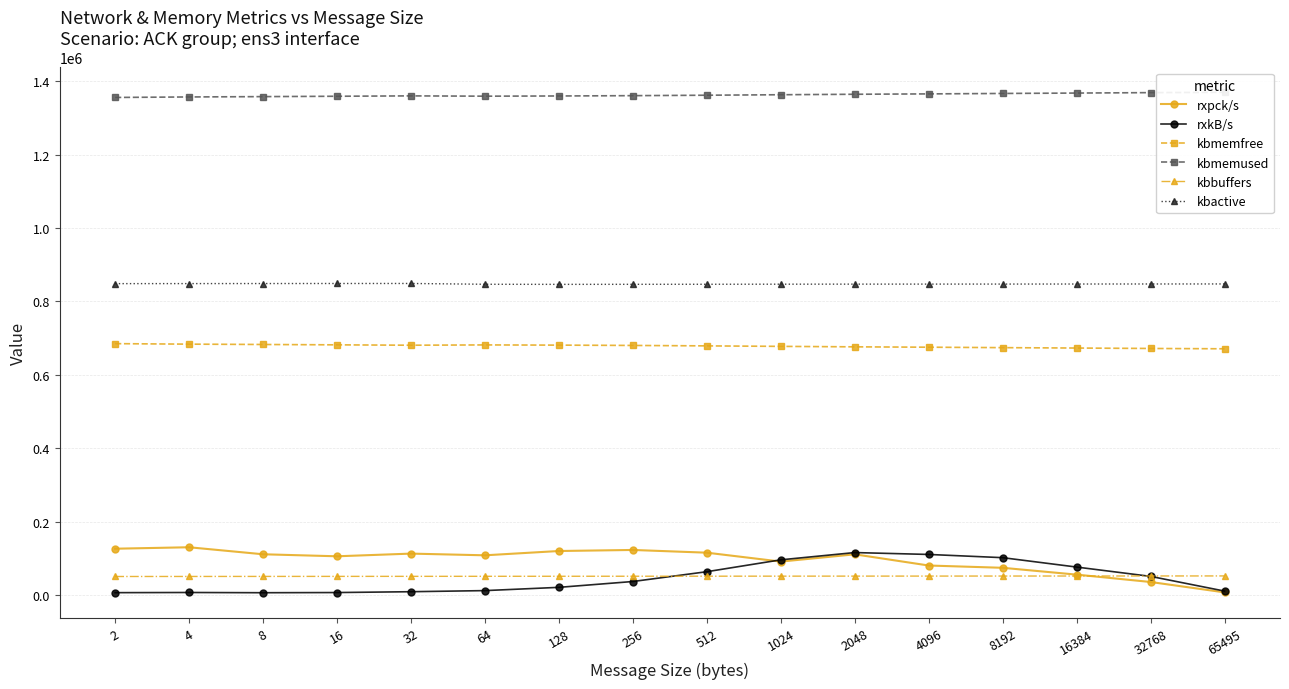

True or false: rxpck/s has a value of 36491.0 at 16384.

False